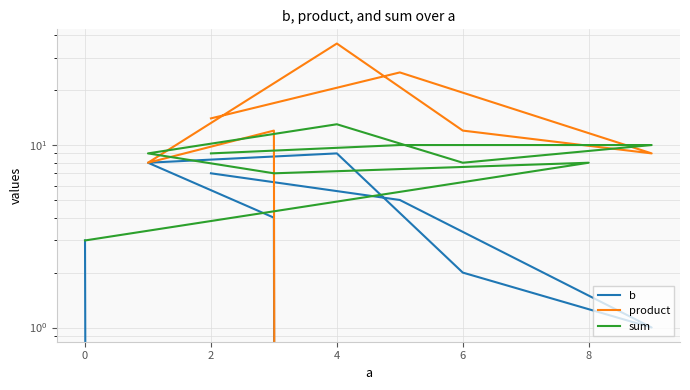

Which has a higher value, 10 or 4?

10